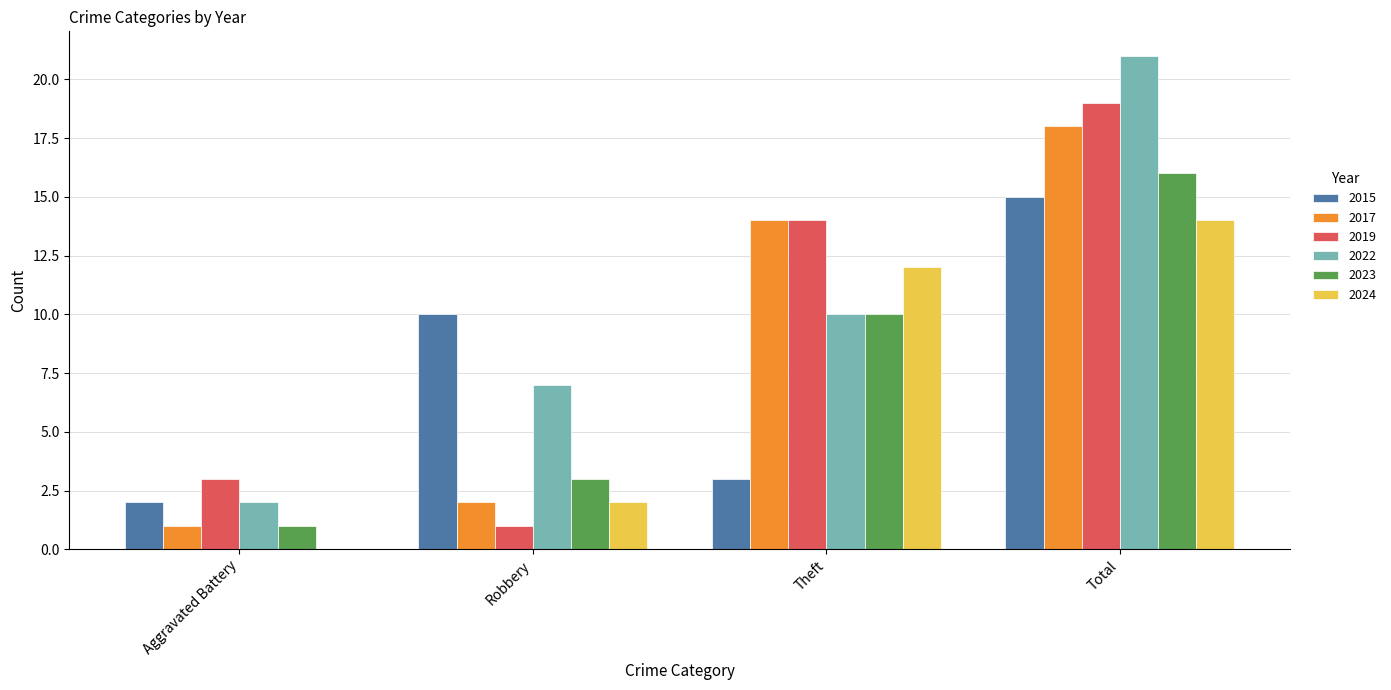

Does the chart contain stacked bars?

No